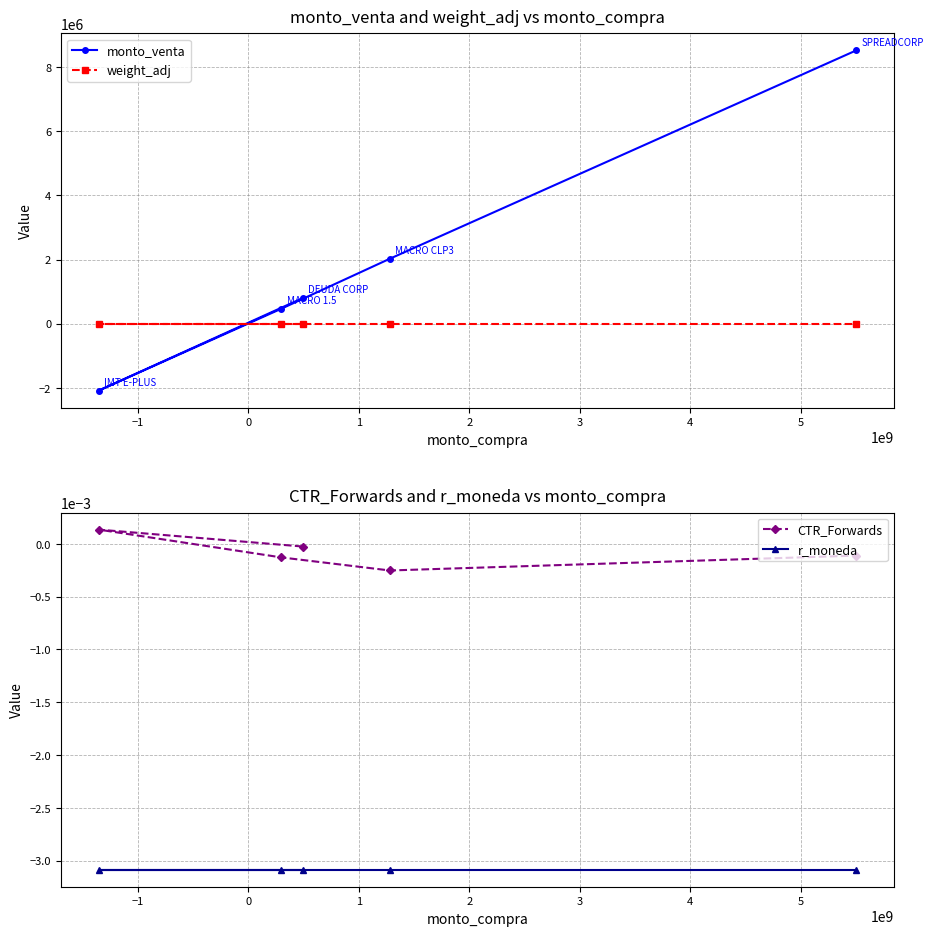

What is the lowest value of the monto_venta series?

-2080000.0